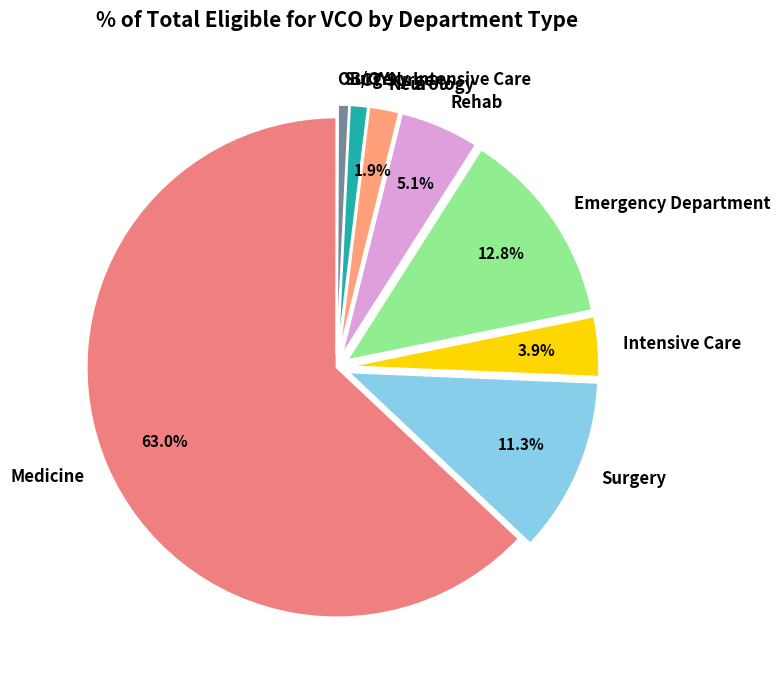

Does Surgery account for over 50% of the chart?

No